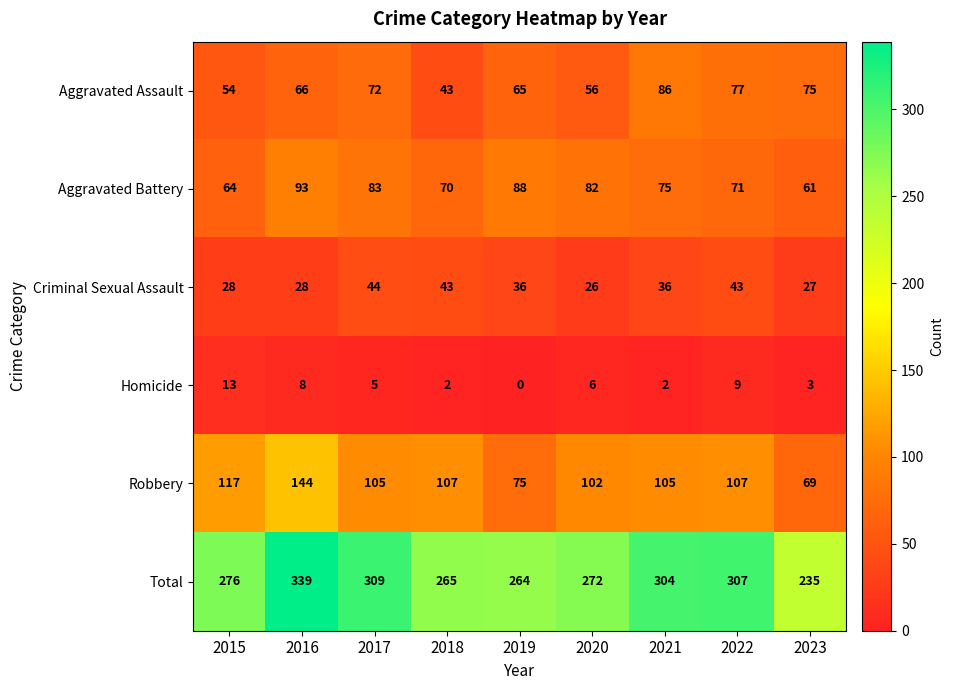

Rank the series by their maximum value, from highest to lowest.

Total, Robbery, Aggravated Battery, Aggravated Assault, Criminal Sexual Assault, Homicide